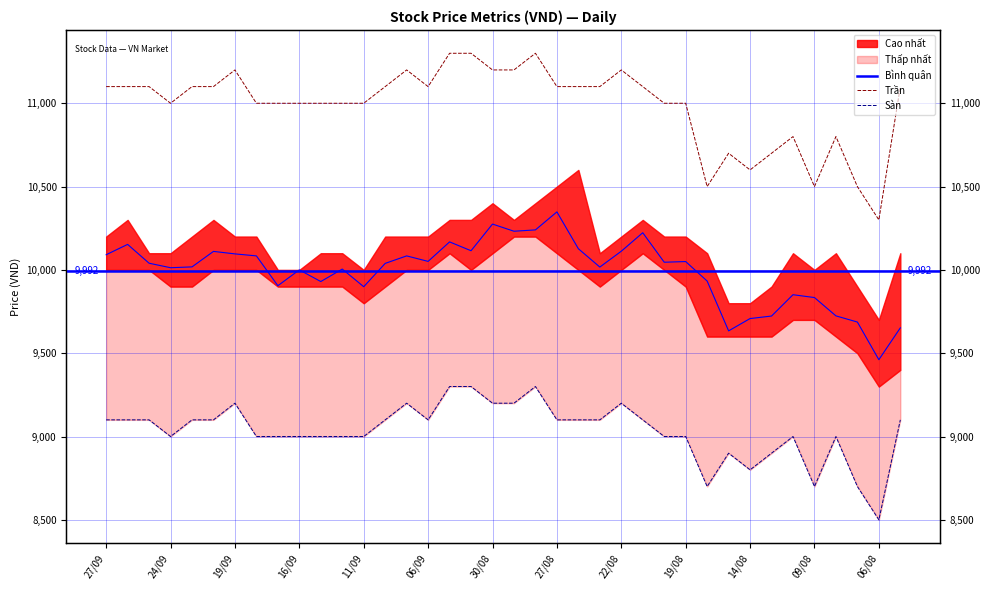

The value of Bình quân at 16/09 is 3521. True or false?

False